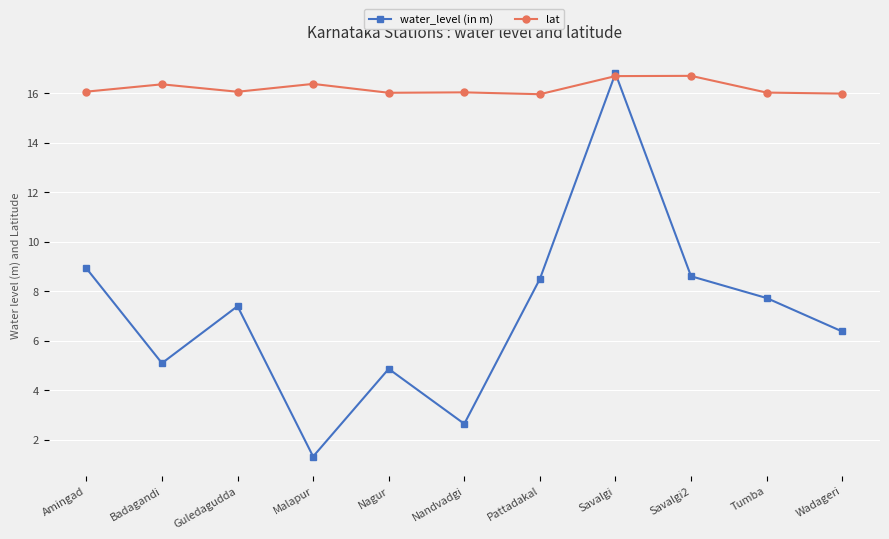

At which label does water_level (in m) reach its minimum?

Malapur